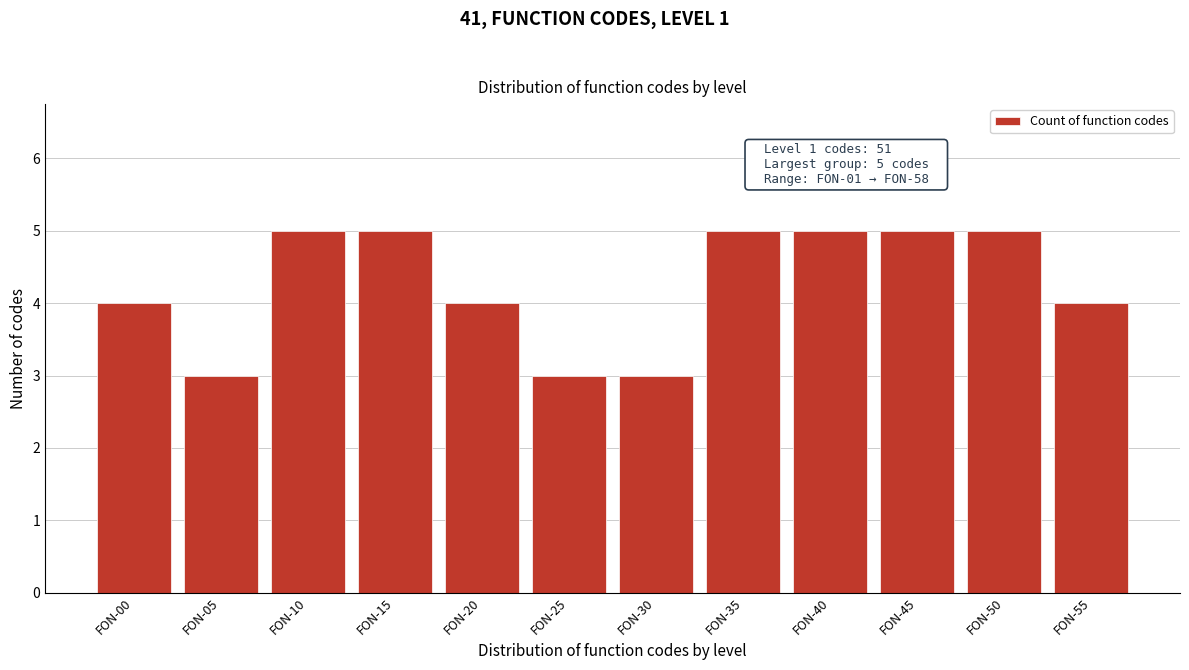

Reading right to left, what are all the values shown in this chart?

FON-55=4	FON-50=5	FON-45=5	FON-40=5	FON-35=5	FON-30=3	FON-25=3	FON-20=4	FON-15=5	FON-10=5	FON-05=3	FON-00=4